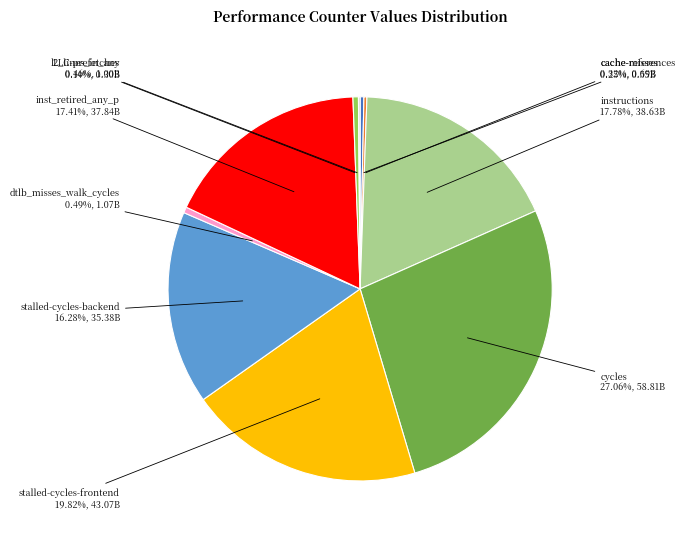

Is the sum of l2_lines_in_any and instructions greater than half?

No